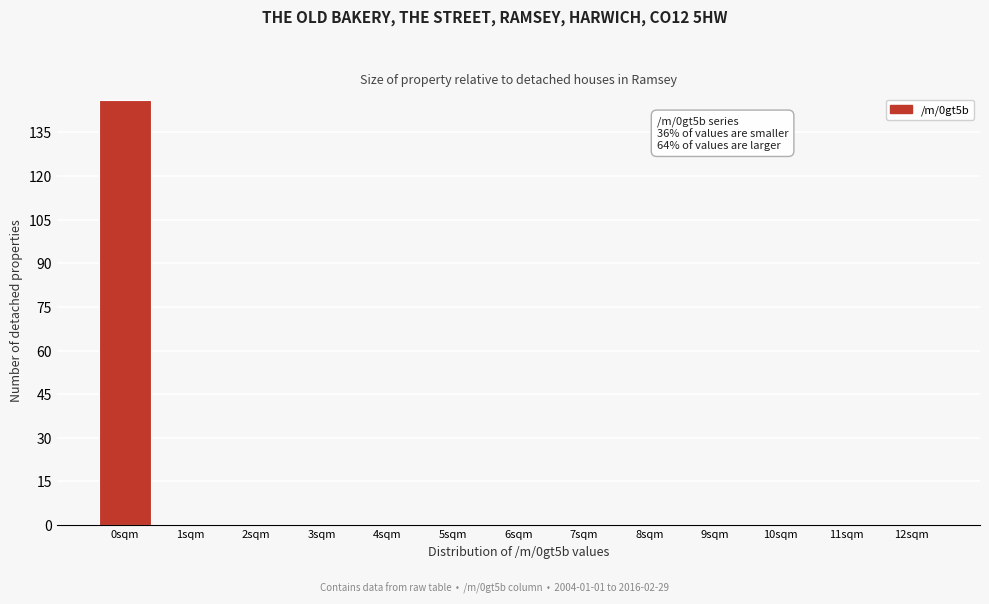

Reading right to left, extract all data points from this chart.

12sqm=0	11sqm=0	10sqm=0	9sqm=0	8sqm=0	7sqm=0	6sqm=0	5sqm=0	4sqm=0	3sqm=0	2sqm=0	1sqm=0	0sqm=146